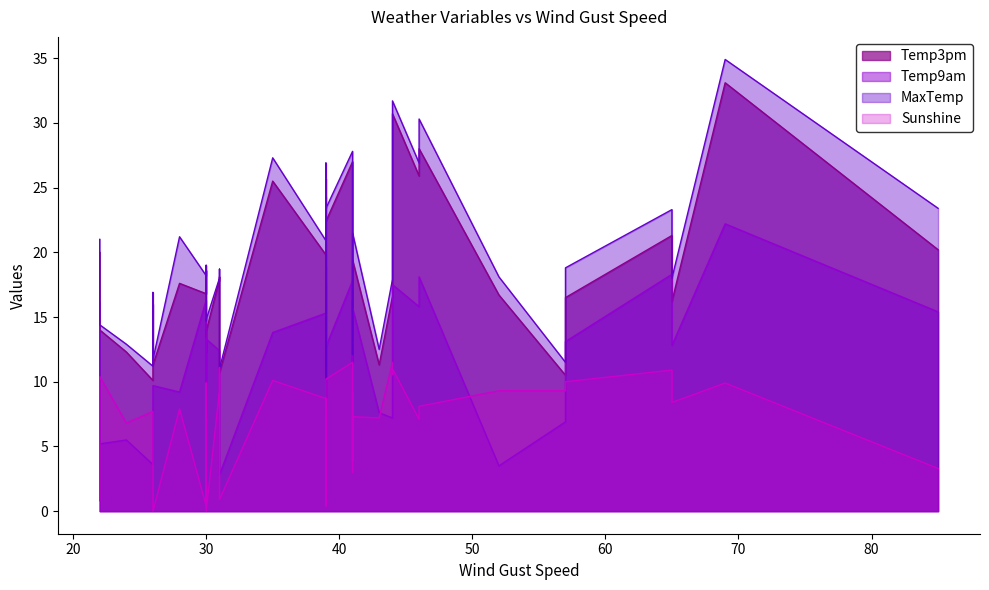

True or false: MaxTemp and Sunshine cross at least once.

False